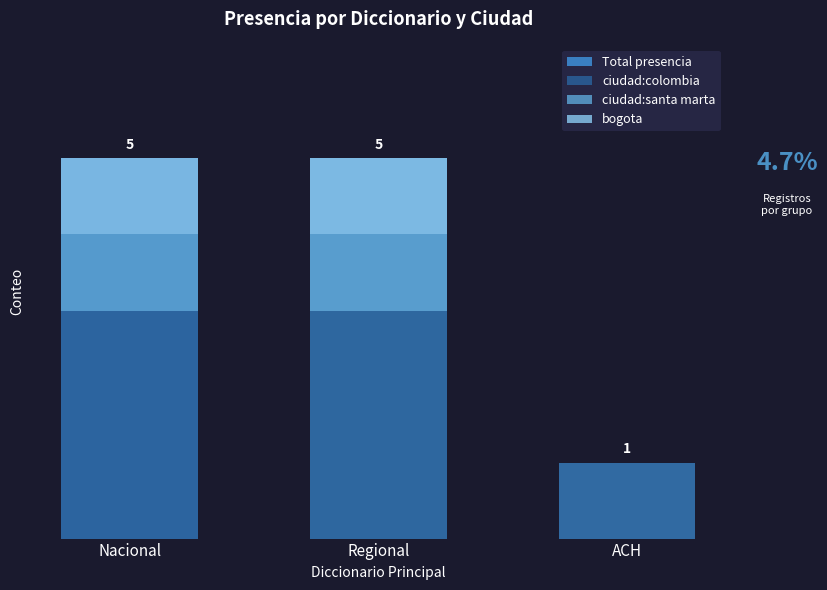

Count the ciudad:colombia values in the range 1 to 3.

3